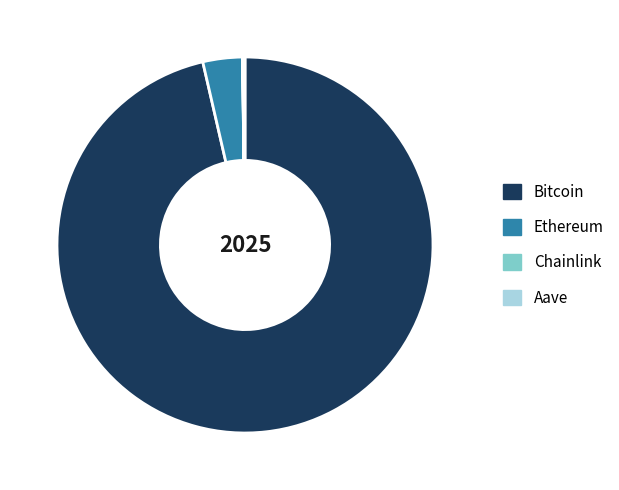

Which category has the biggest portion of the pie?

Bitcoin